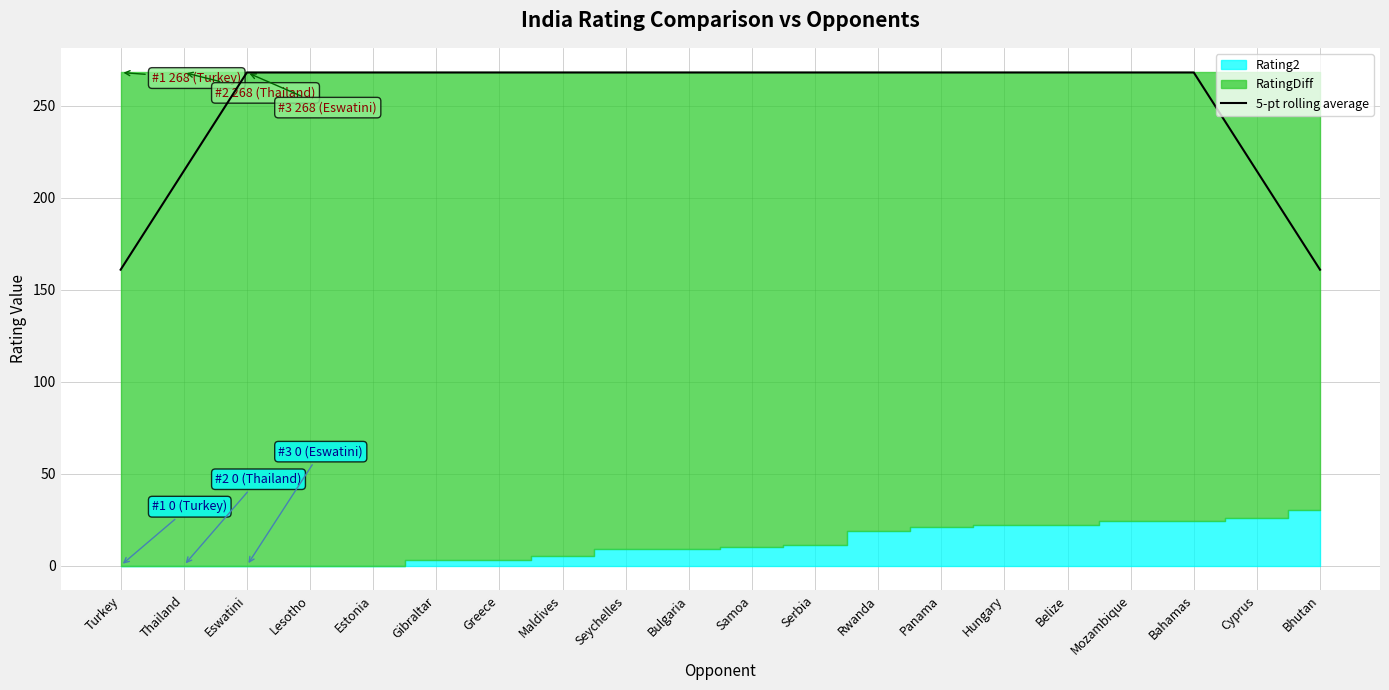

Is it true that 5-pt rolling average equals 268.0 at Estonia?

True